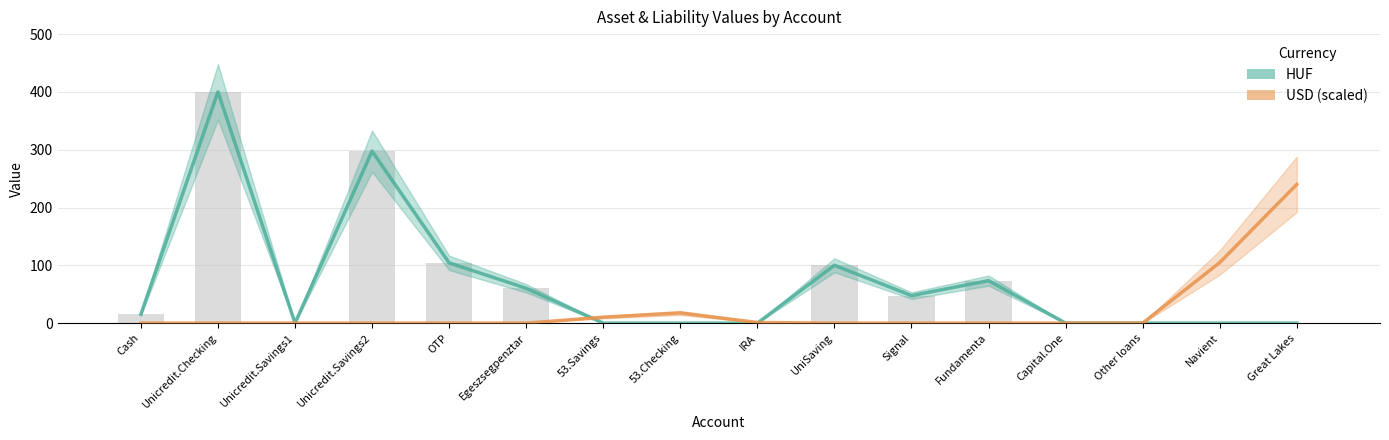

Reading left to right, list all the values displayed in this chart.

HUF: 15.3	400.0	0.0	297.5	104.3	60.3	0.0	0.0	0.0	100.1	47.6	73.5	0.0	0.0	0.0	0.0
USD (scaled): 0.0	0.0	0.0	0.0	0.0	0.0	10.2	17.6	1.1	0.0	0.0	0.0	0.0	0.0	104.7	240.0